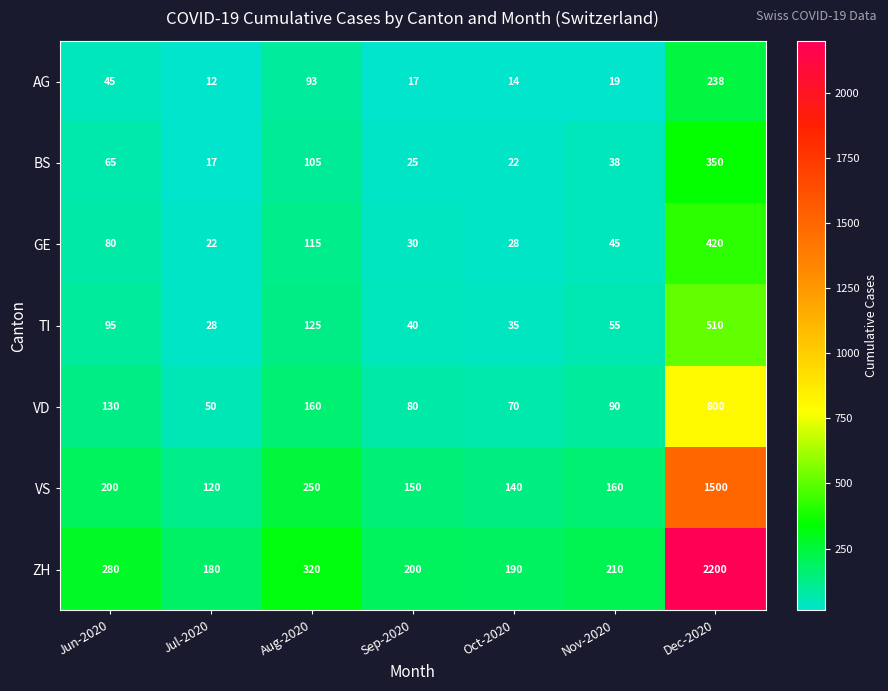

How many series are shown in this chart?

7